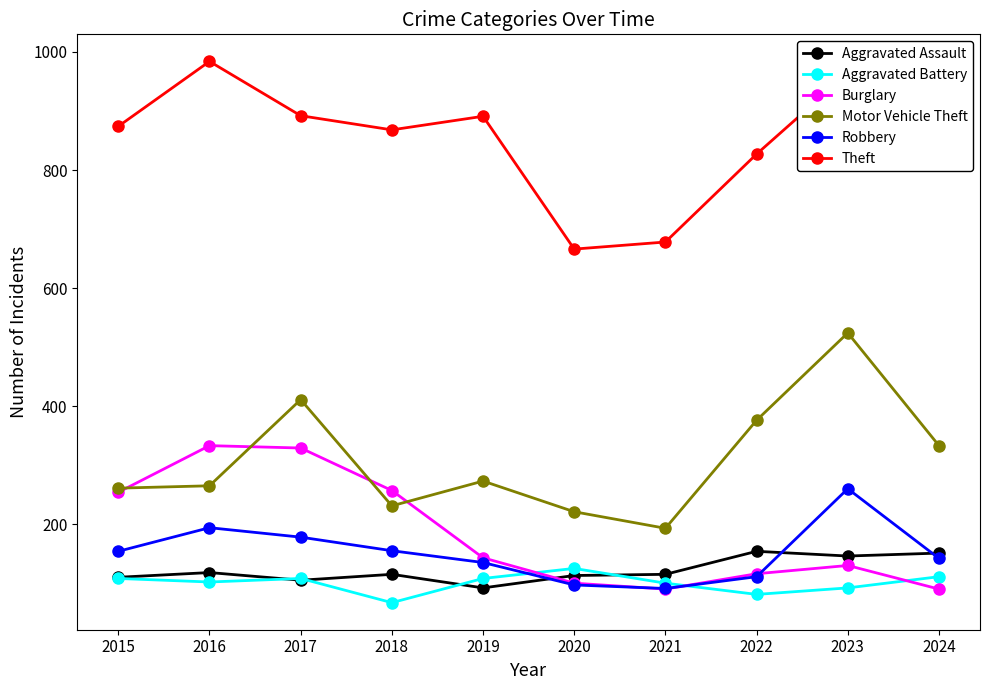

True or false: Burglary and Aggravated Assault cross at least once.

True